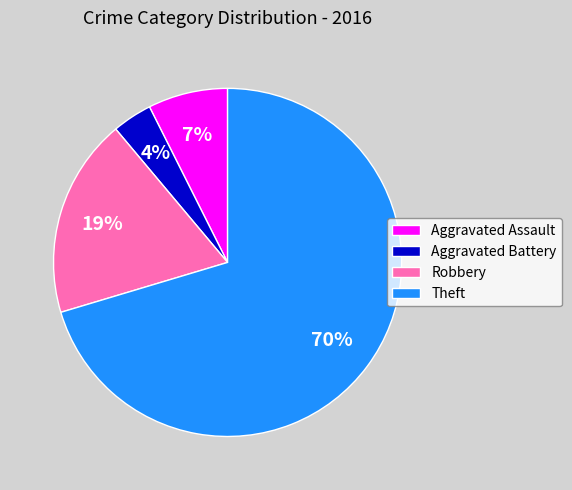

To the nearest percent, what portion does Robbery represent?

19%